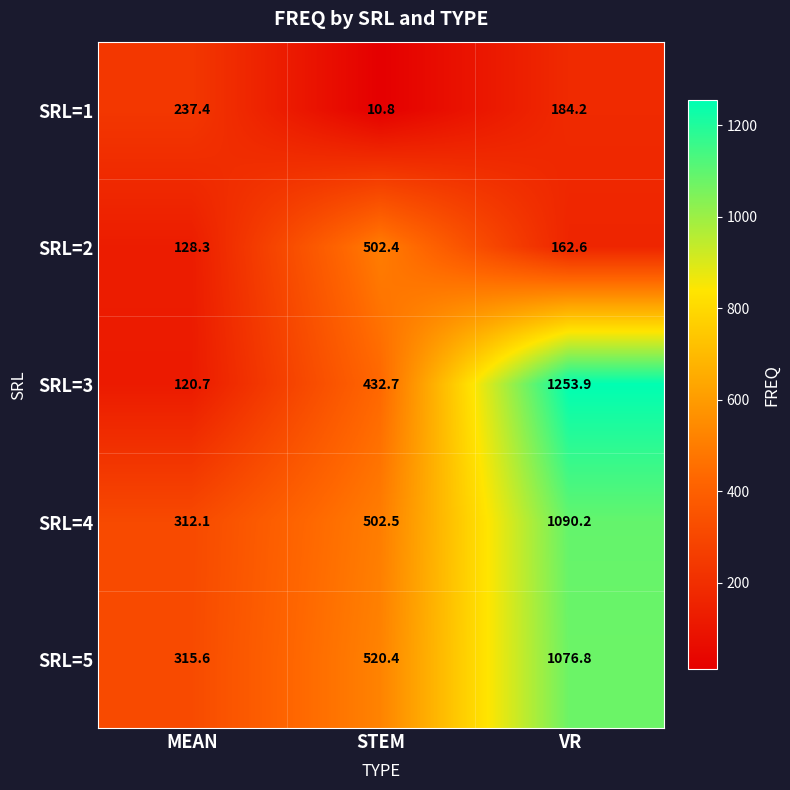

Which series changed the most between MEAN and VR?

SRL=3